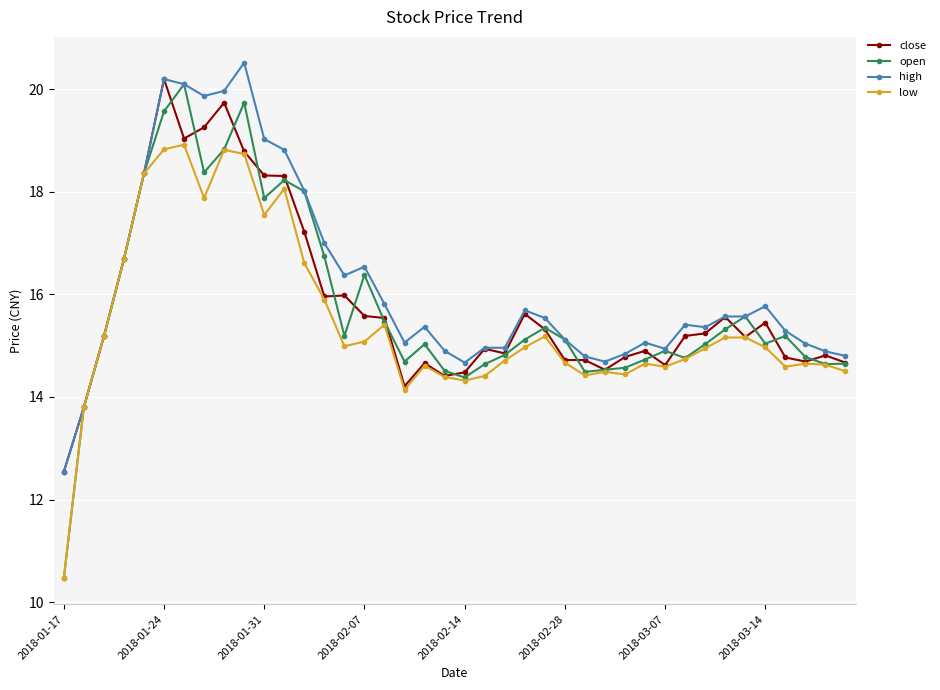

What is the highest value of the open series?

20.1